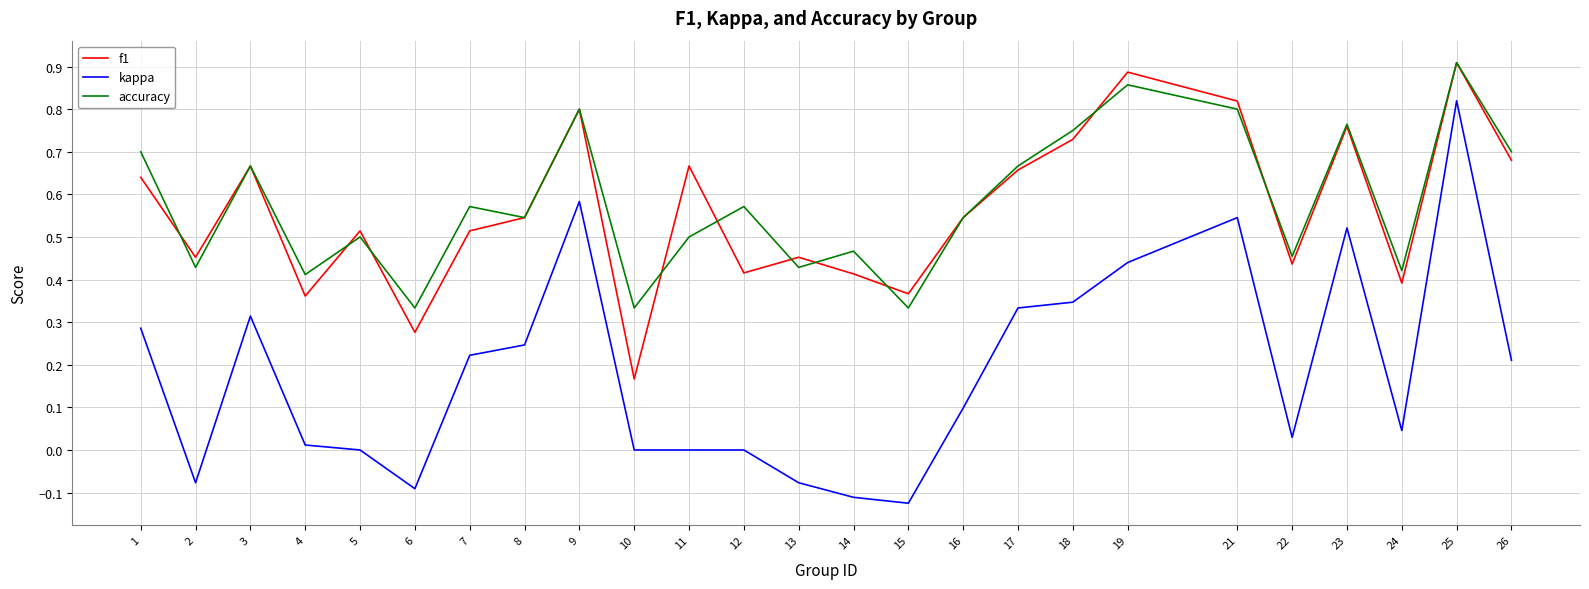

In f1, how many points are lower than both neighbors (excluding endpoints)?

8